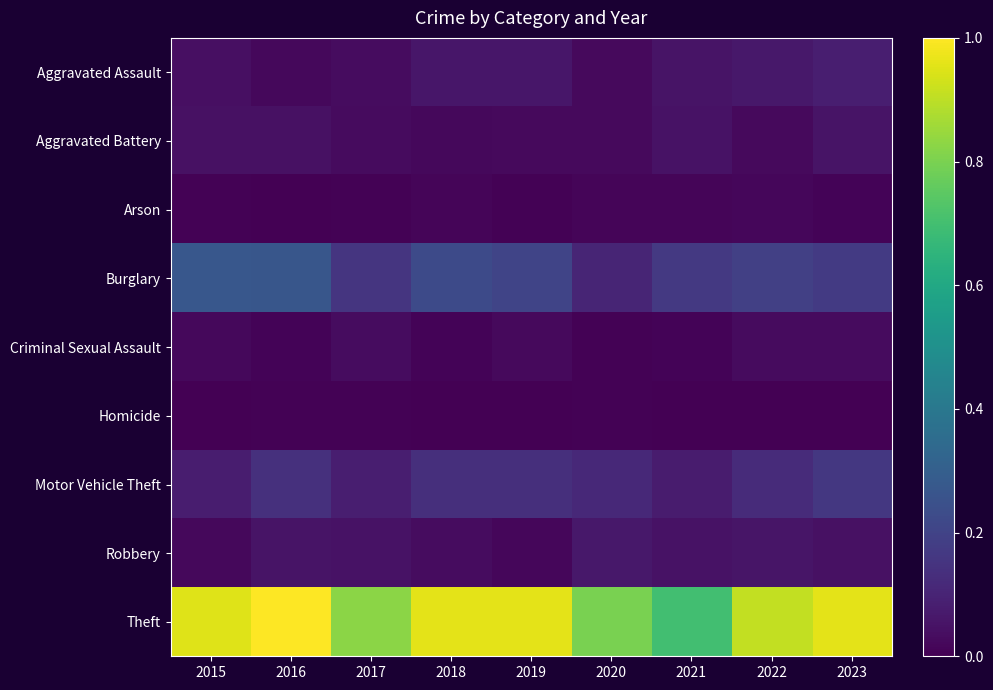

Reading right to left, transcribe all the data shown in this chart.

Aggravated Assault: 2023=0.1	2022=0.1	2021=0.1	2020=0.0	2019=0.1	2018=0.1	2017=0.0	2016=0.0	2015=0.0
Aggravated Battery: 2023=0.1	2022=0.0	2021=0.0	2020=0.0	2019=0.0	2018=0.0	2017=0.0	2016=0.0	2015=0.0
Arson: 2023=0.0	2022=0.0	2021=0.0	2020=0.0	2019=0.0	2018=0.0	2017=0.0	2016=0.0	2015=0.0
Burglary: 2023=0.2	2022=0.2	2021=0.2	2020=0.1	2019=0.2	2018=0.2	2017=0.2	2016=0.3	2015=0.3
Criminal Sexual Assault: 2023=0.0	2022=0.0	2021=0.0	2020=0.0	2019=0.0	2018=0.0	2017=0.0	2016=0.0	2015=0.0
Homicide: 2023=0.0	2022=0.0	2021=0.0	2020=0.0	2019=0.0	2018=0.0	2017=0.0	2016=0.0	2015=0.0
Motor Vehicle Theft: 2023=0.2	2022=0.1	2021=0.1	2020=0.1	2019=0.1	2018=0.1	2017=0.1	2016=0.1	2015=0.1
Robbery: 2023=0.0	2022=0.1	2021=0.0	2020=0.1	2019=0.0	2018=0.0	2017=0.0	2016=0.1	2015=0.0
Theft: 2023=1.0	2022=0.9	2021=0.7	2020=0.8	2019=1.0	2018=1.0	2017=0.8	2016=1.0	2015=1.0